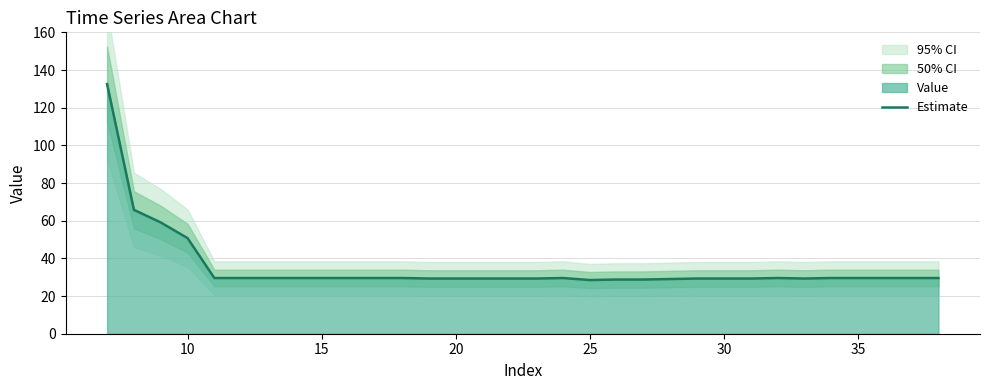

What is the minimum value for Estimate?

28.5